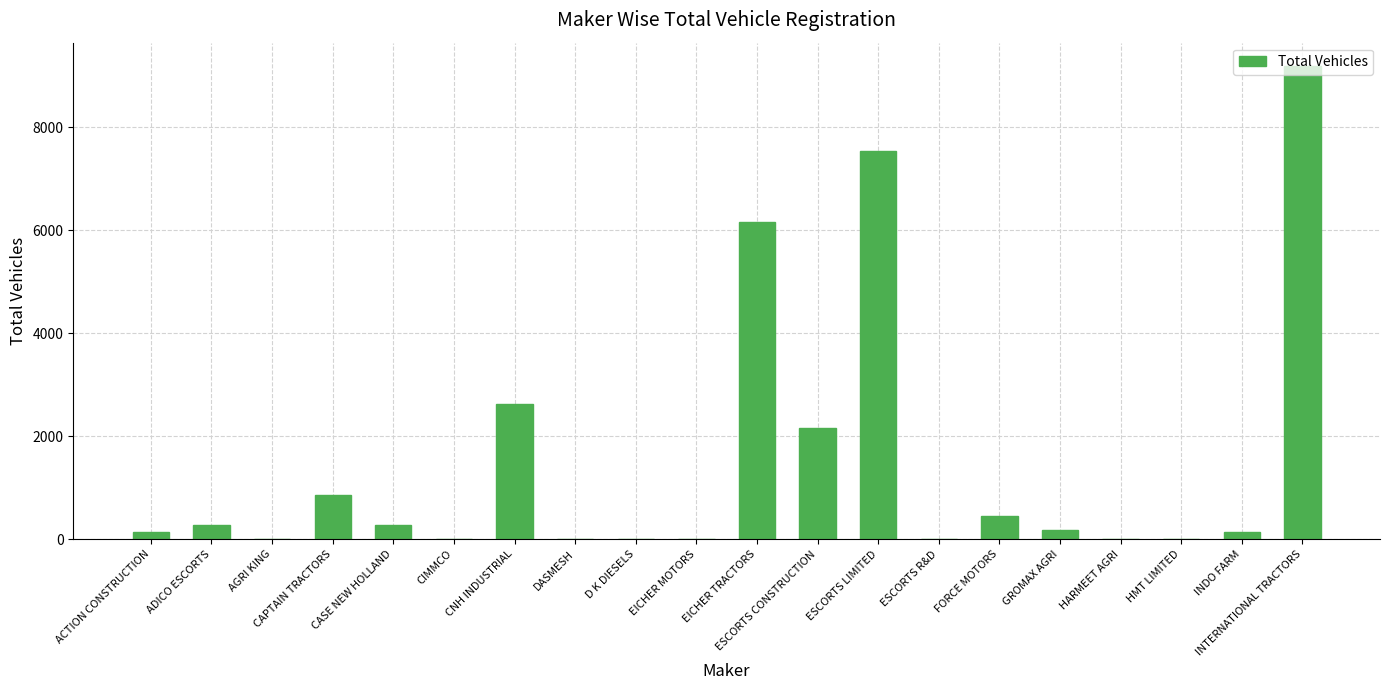

Which label corresponds to the largest value in the chart?

INTERNATIONAL TRACTORS